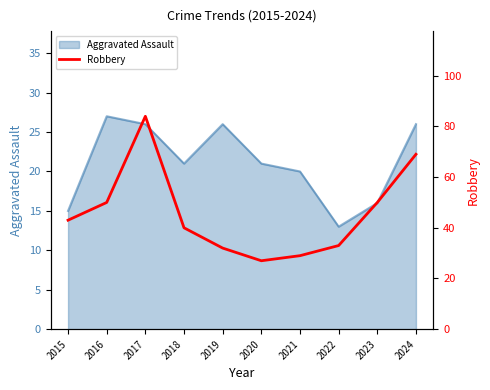

What is the maximum value for Aggravated Assault?

27